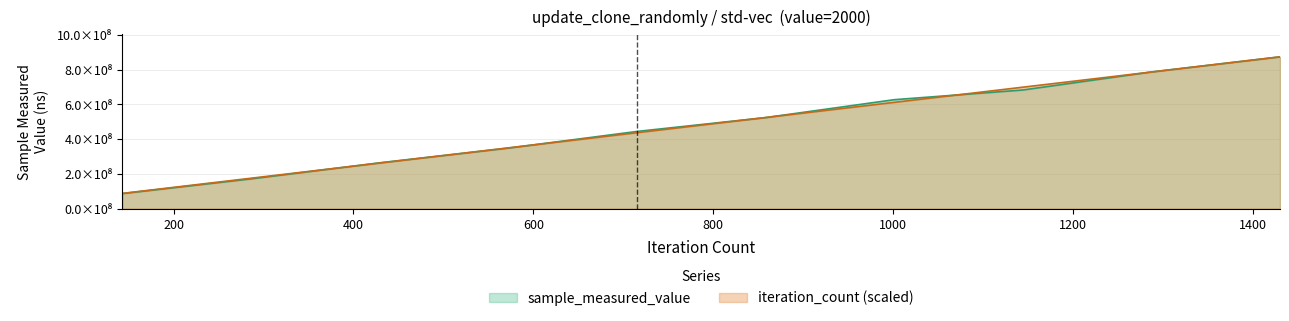

List the labels in order of sample_measured_value value, largest first.

1430, 1287, 1144, 1001, 858, 715, 572, 429, 286, 143